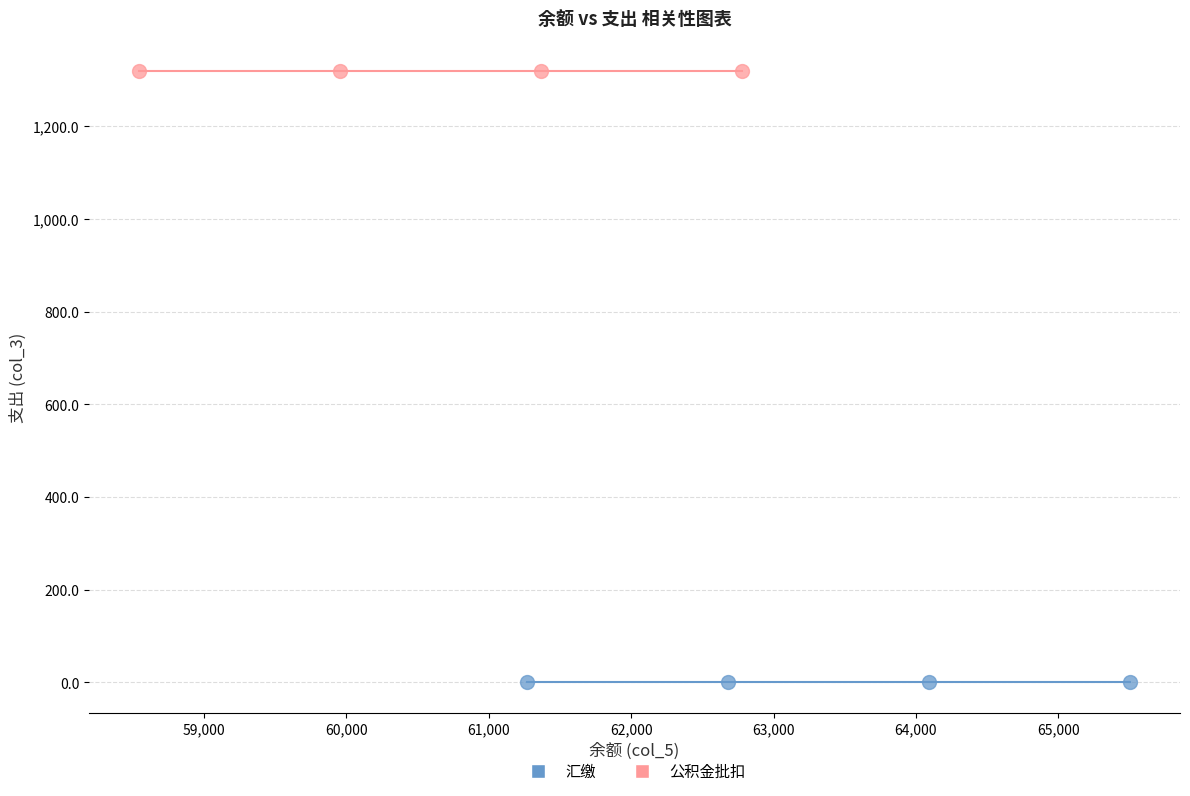

Which series reaches the maximum Y coordinate?

公积金批扣